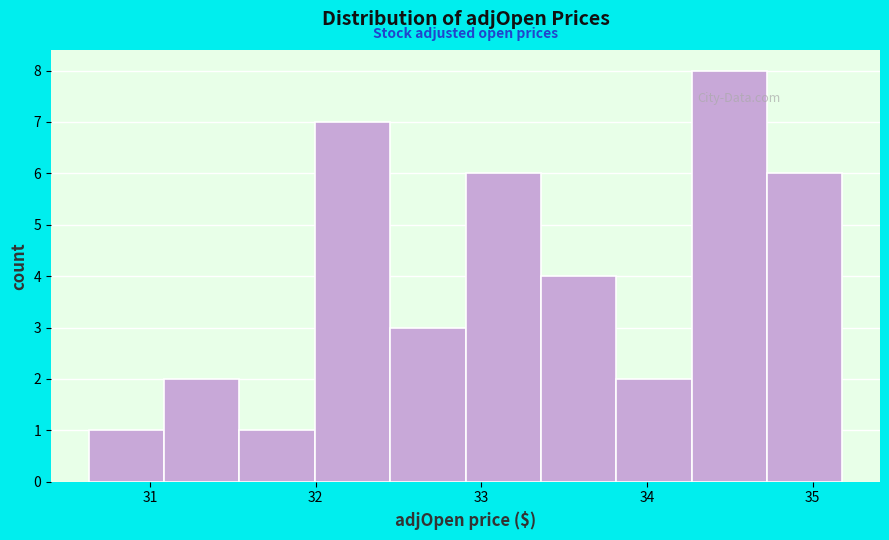

Which range on the x-axis has the tallest bar?

34.3 to 34.7